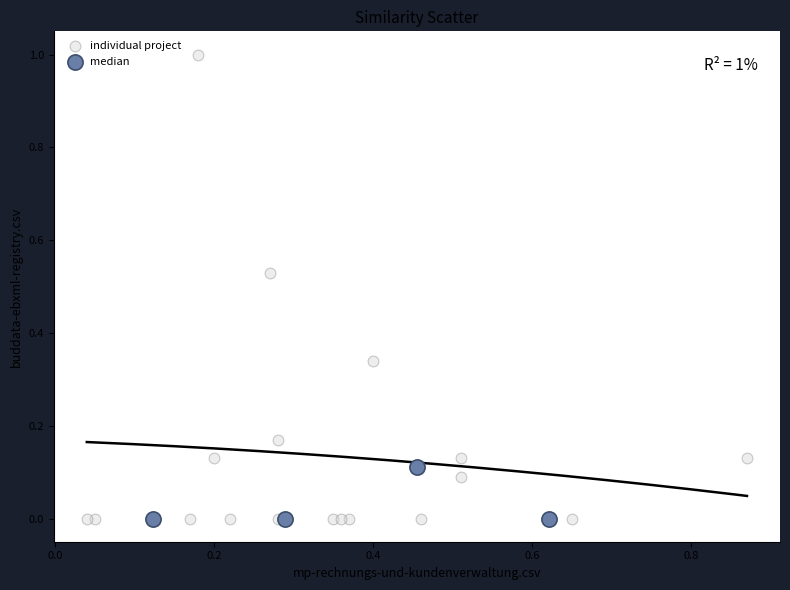

Which series has the widest spread of Y values?

individual project